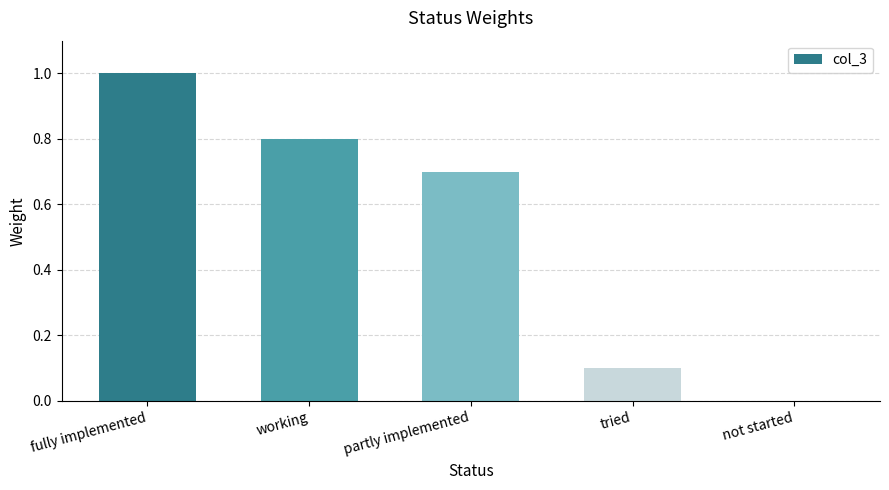

The chart shows a value of 0.5 at working. True or false?

False